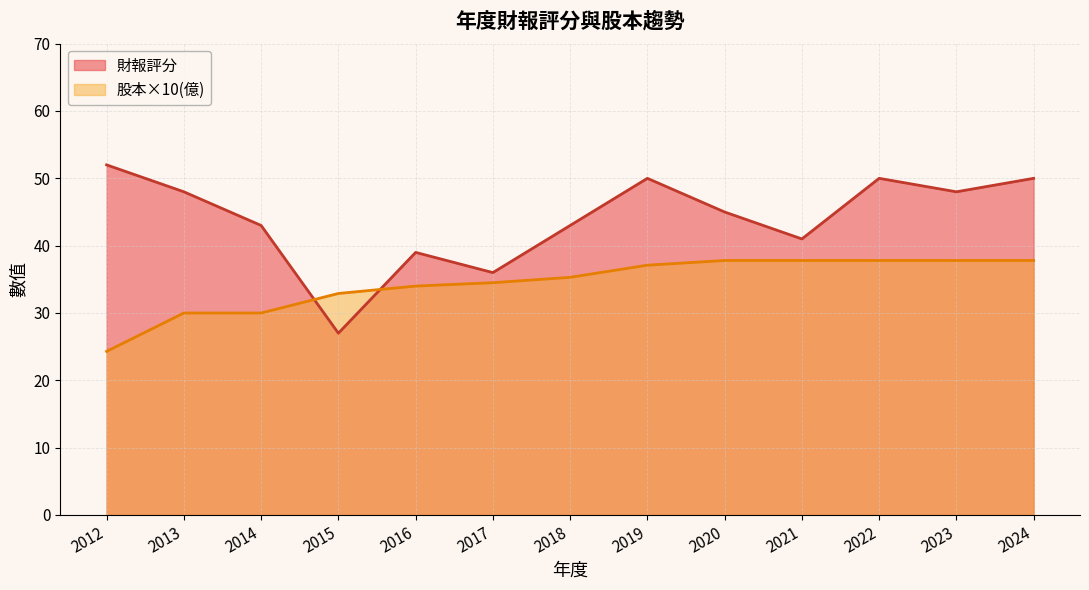

Reading right to left, list all the values displayed in this chart.

財報評分: 2024=50.0	2023=48.0	2022=50.0	2021=41.0	2020=45.0	2019=50.0	2018=43.0	2017=36.0	2016=39.0	2015=27.0	2014=43.0	2013=48.0	2012=52.0
股本(億): 2024=37.8	2023=37.8	2022=37.8	2021=37.8	2020=37.8	2019=37.1	2018=35.3	2017=34.5	2016=34.0	2015=32.9	2014=30.0	2013=30.0	2012=24.3